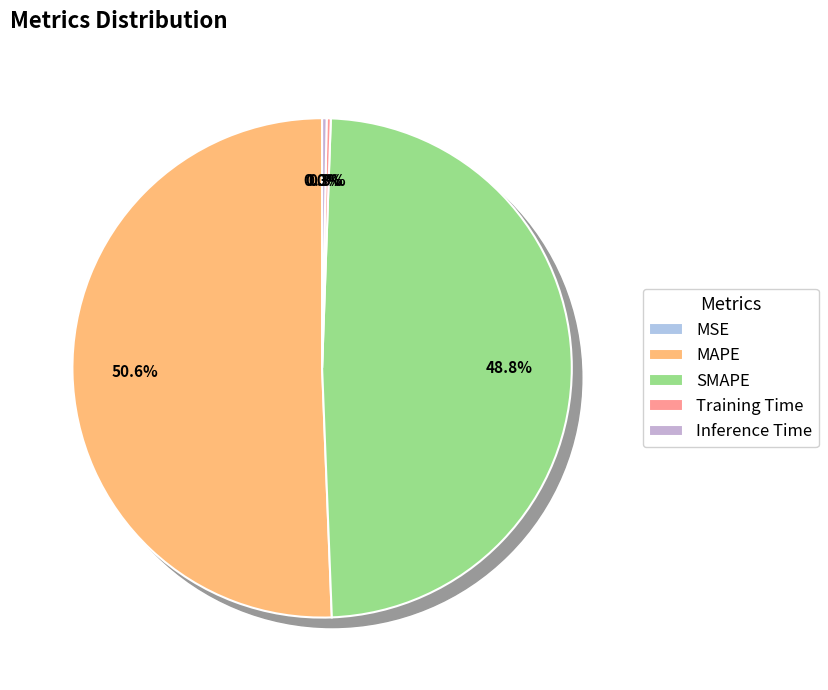

Which category accounts for the majority?

MAPE